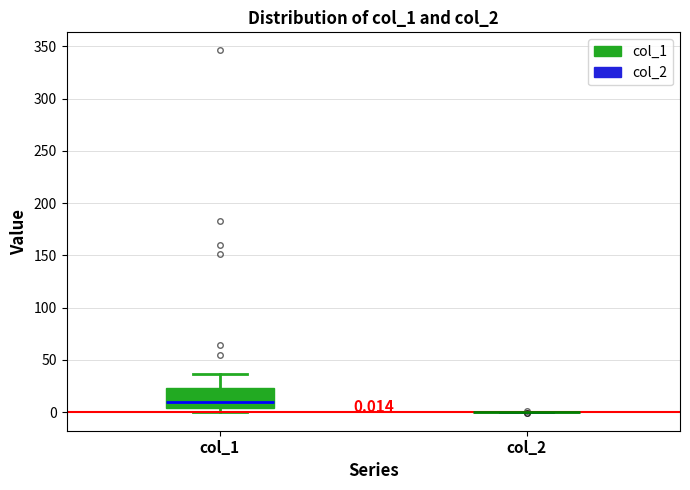

Which box is the tallest, from its lower edge to its upper edge?

col_1